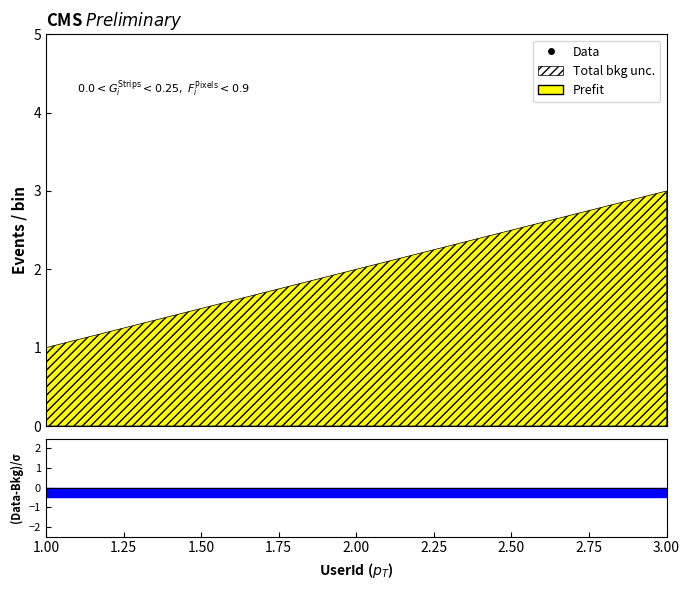

How many data points in Total bkg unc. are above 2?

1